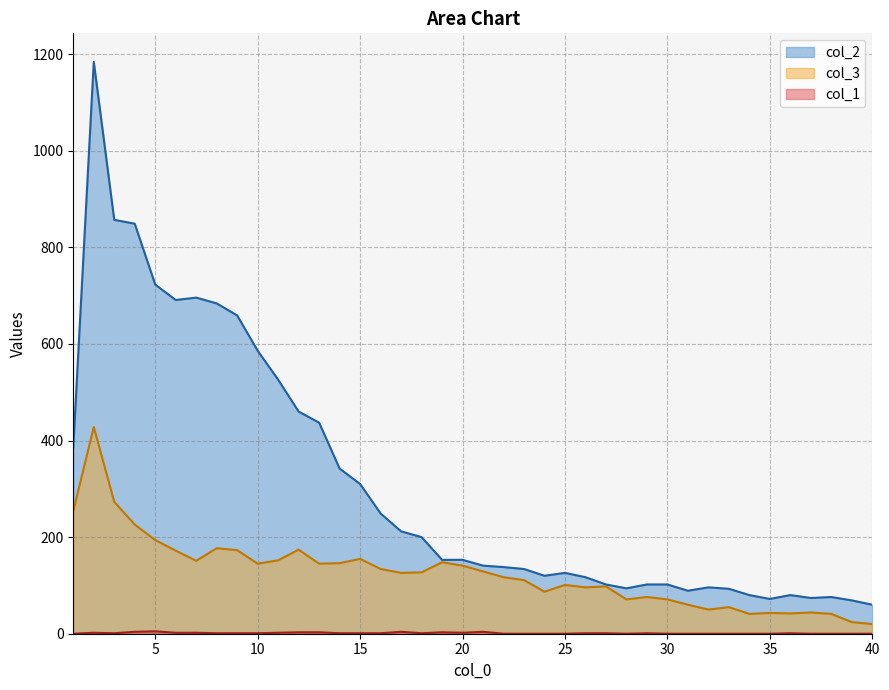

What is the lowest value of the col_2 series?

60